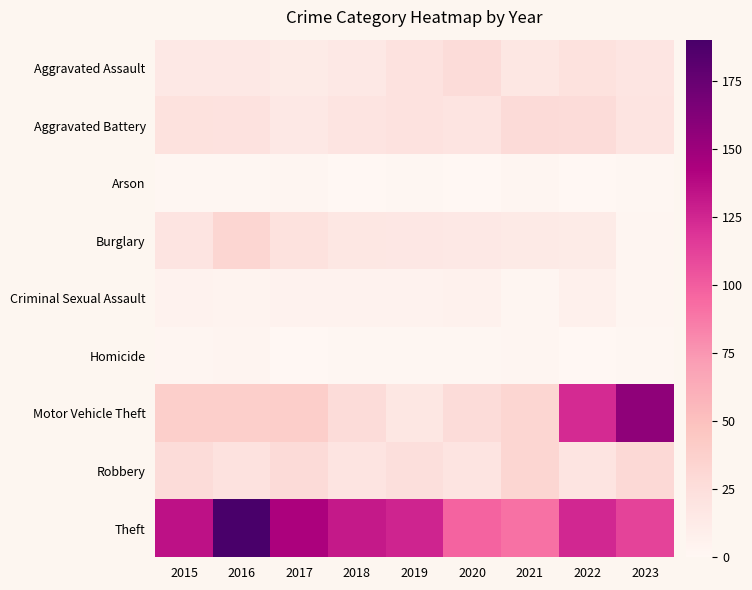

Which series has the largest range (max minus min)?

Motor Vehicle Theft